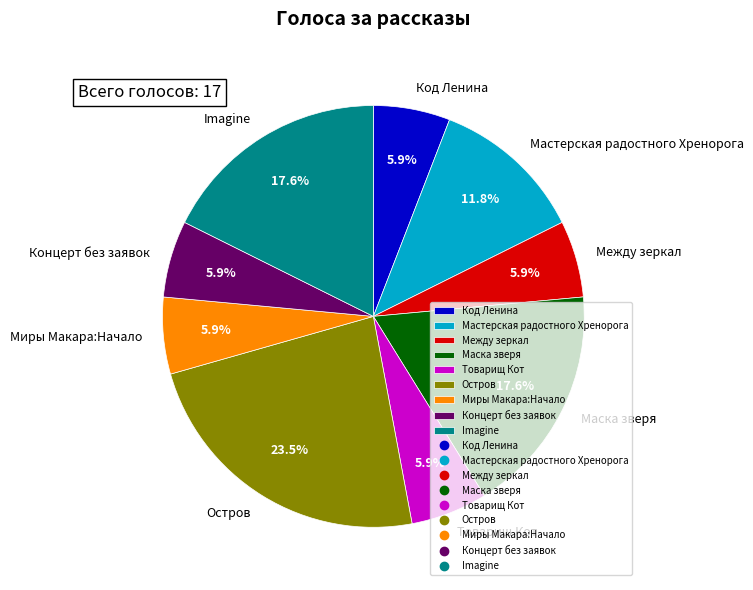

Does Концерт без заявок represent more than half of the total?

No